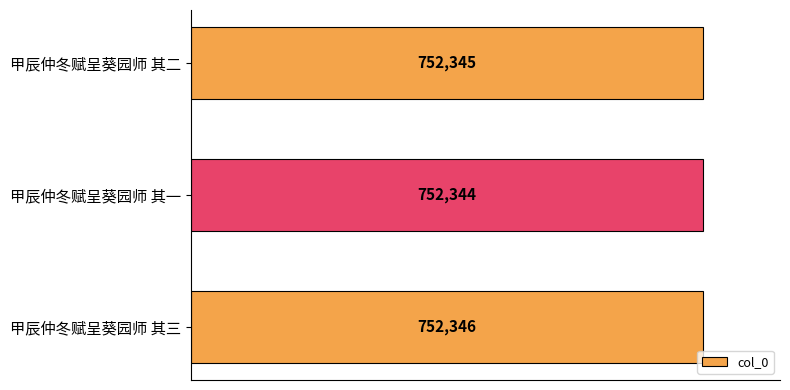

Are the bars horizontal?

Yes